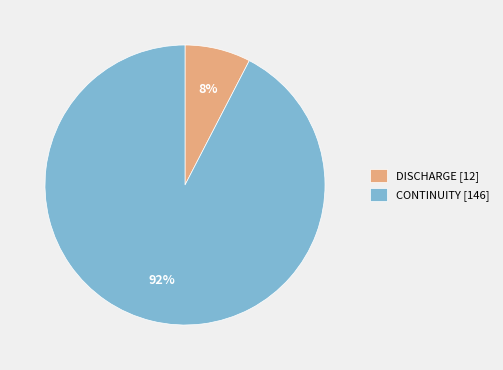

Which category has the smallest portion of the pie?

DISCHARGE